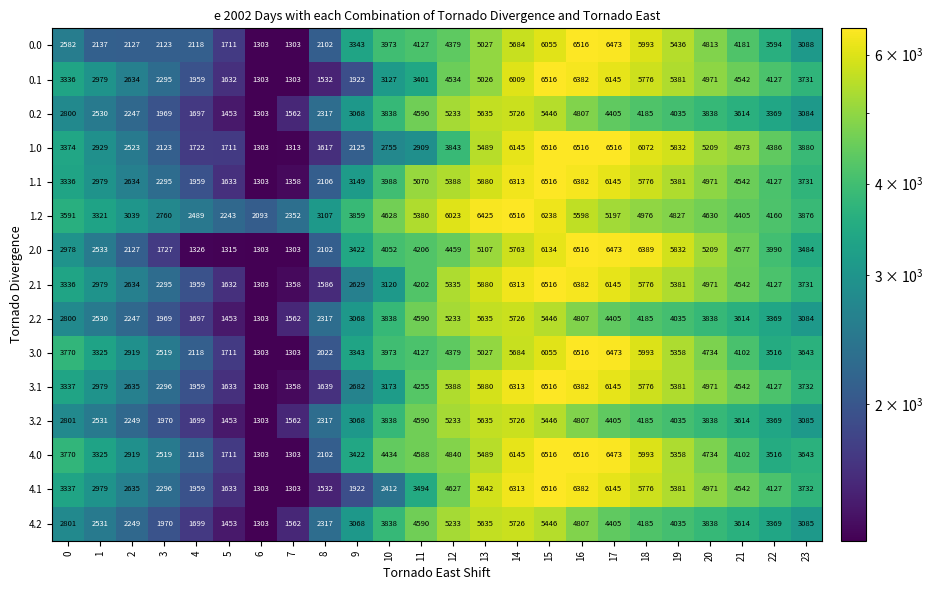

At which label does 2.2 first exceed 3614?

10